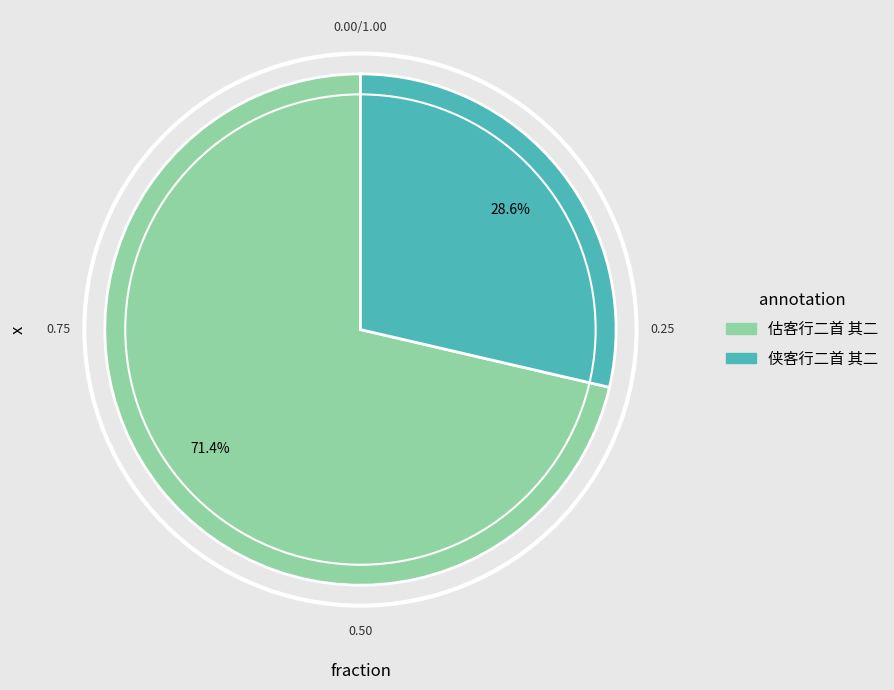

What is the ratio of the value at 侠客行二首 其二 to the value at 估客行二首 其二?

0.4